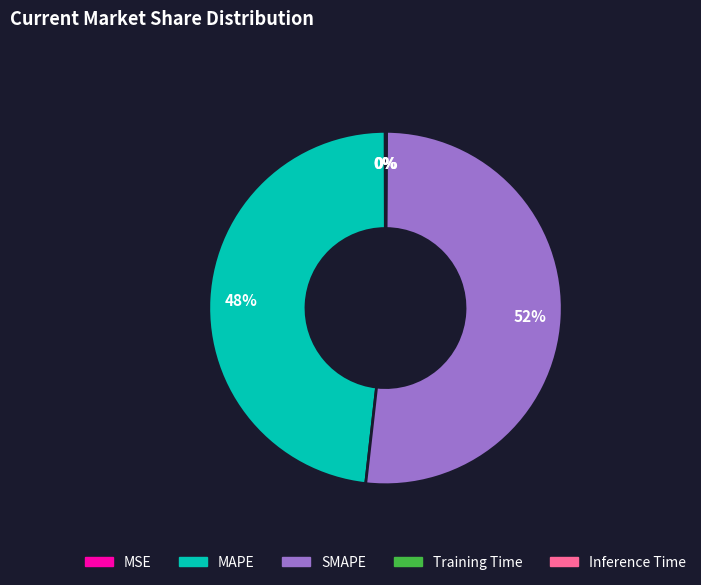

Which slice is the largest?

SMAPE